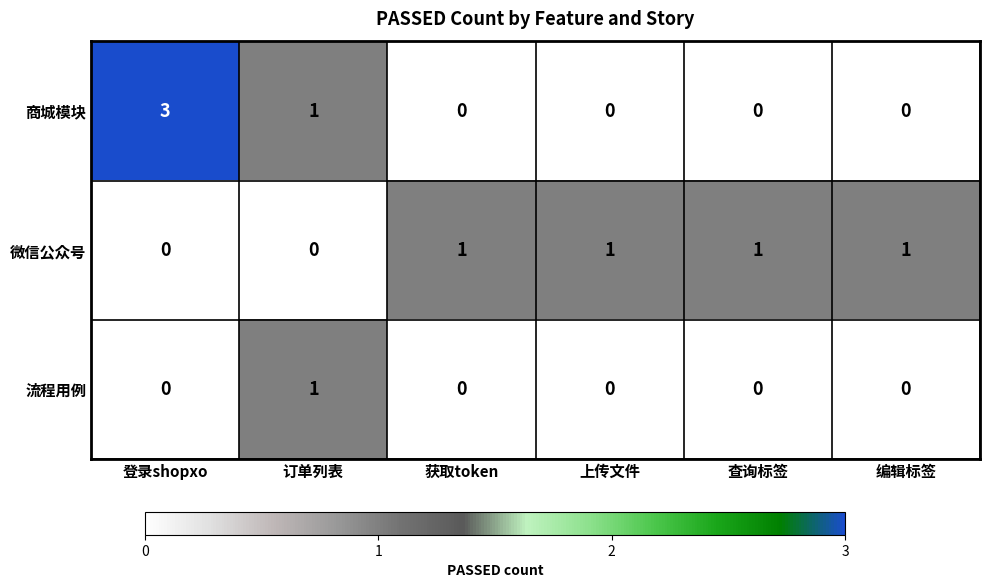

What is the difference between the maximum and minimum values in the 商城模块 series?

3